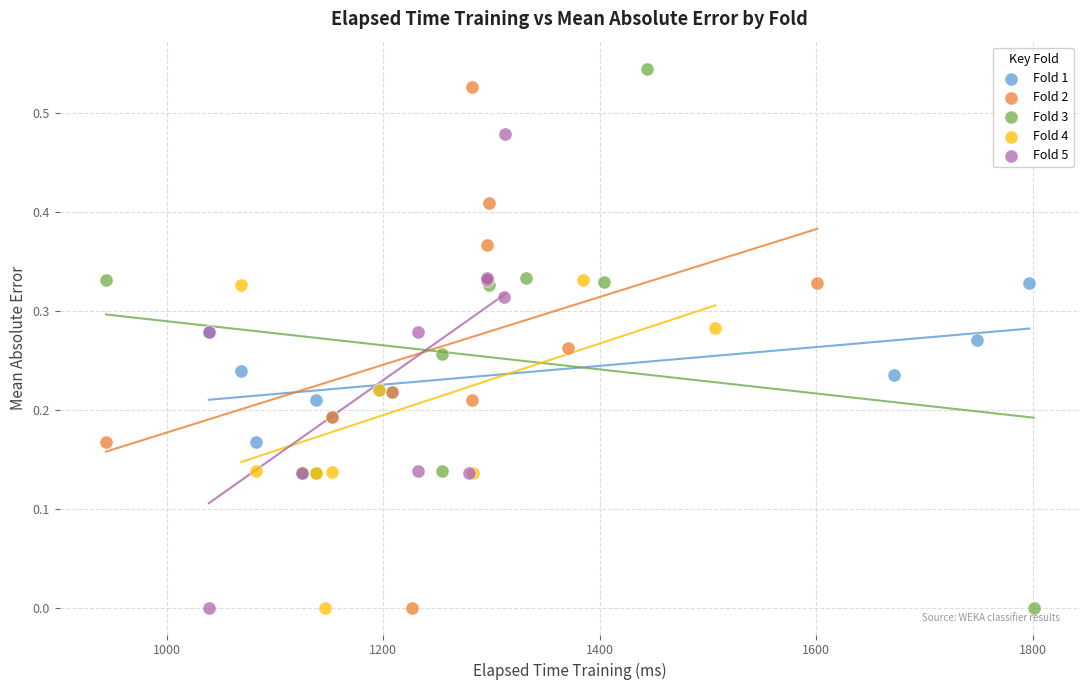

Which series reaches the maximum Y coordinate?

Fold 3